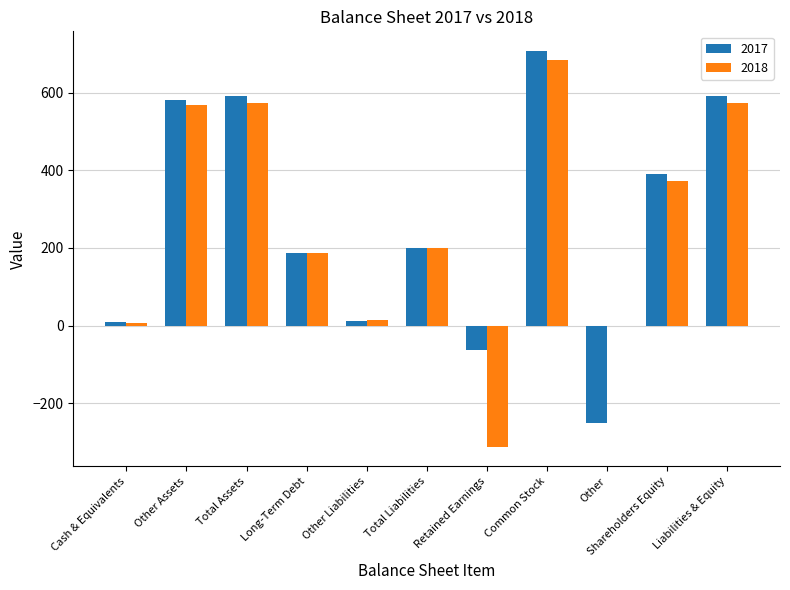

At which label does 2018 reach its peak?

Common Stock